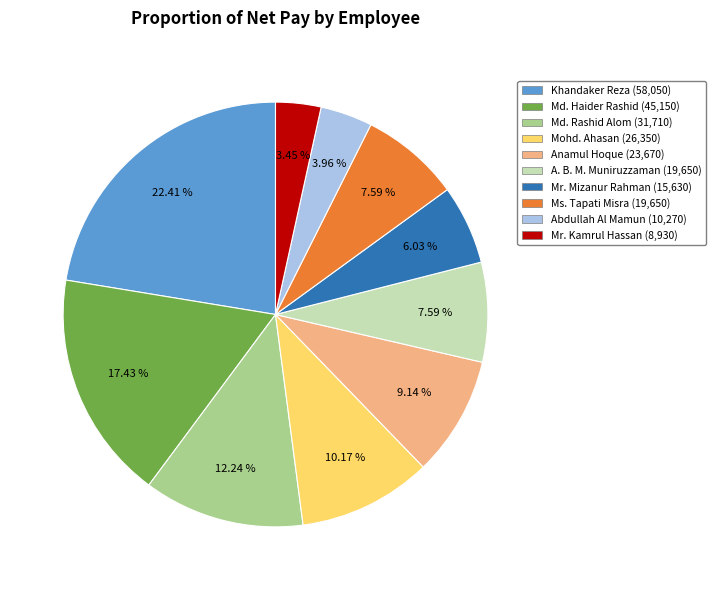

To the nearest percent, what portion does Mr. Kamrul Hassan represent?

3%